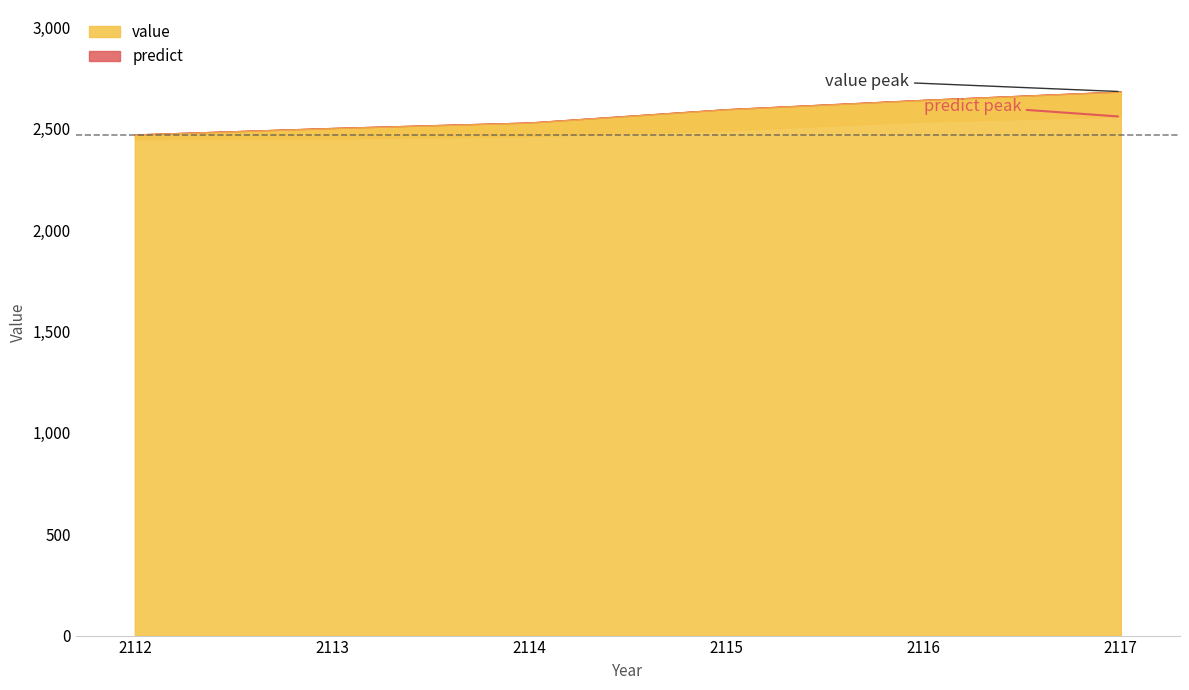

At which category is the sum across all series the highest?

2117